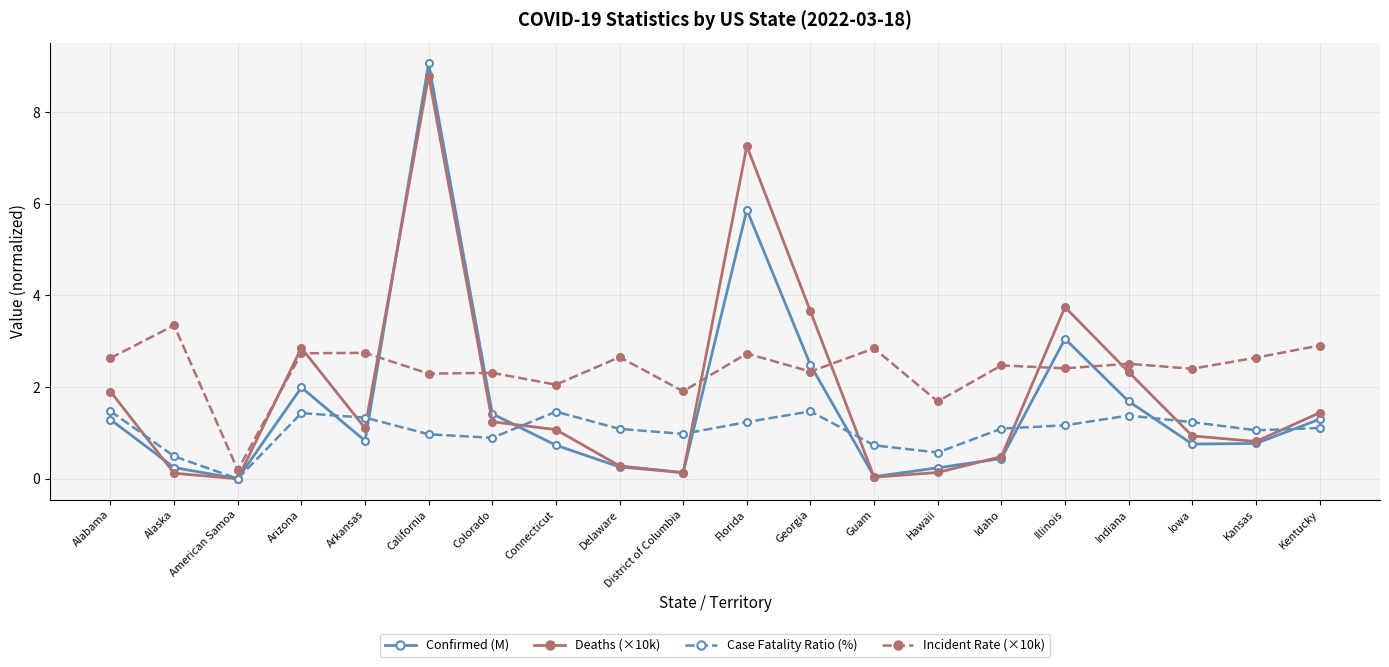

What is the spread (max minus min) of values at Connecticut?

1.3